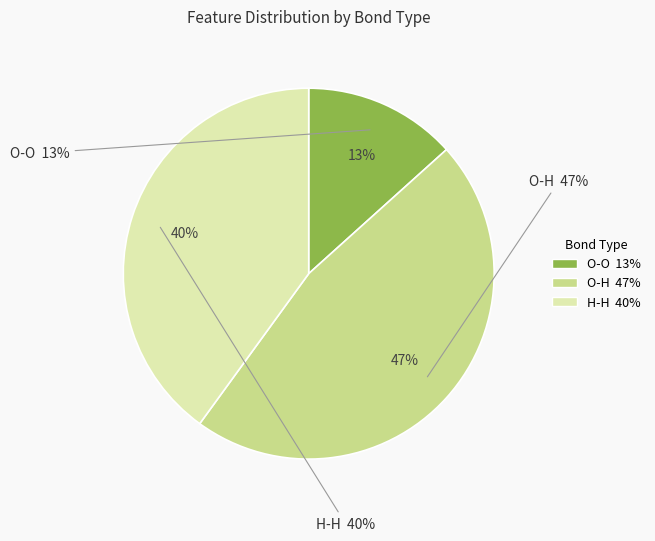

Does any single category account for the majority?

No